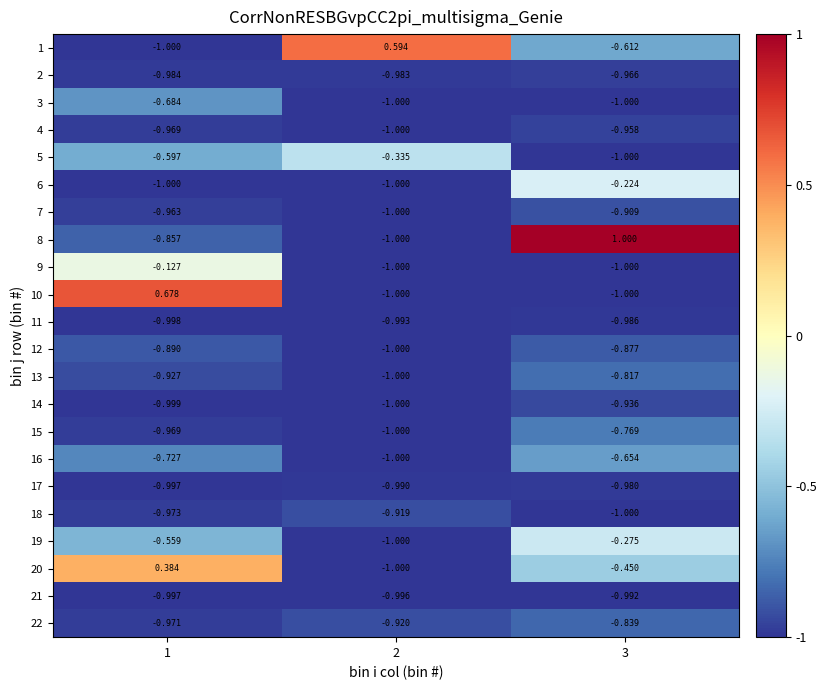

Is the value of 13 at 2 greater than the value of 1 at 3?

No